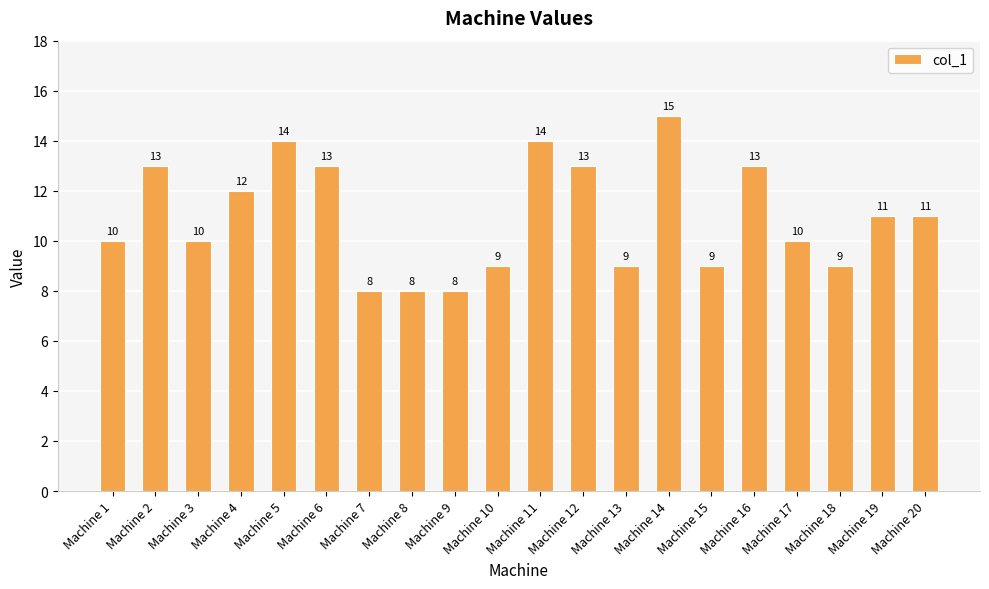

At which label does the data first exceed 11?

Machine 2